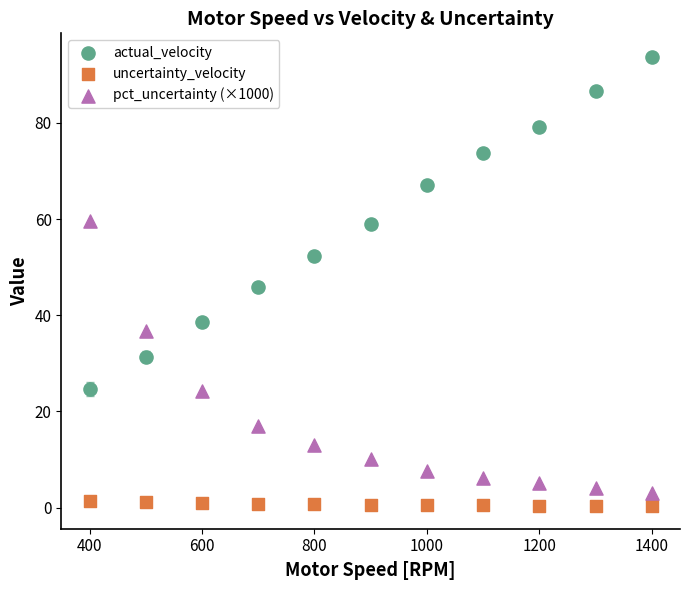

Which series reaches the maximum Y coordinate?

actual_velocity